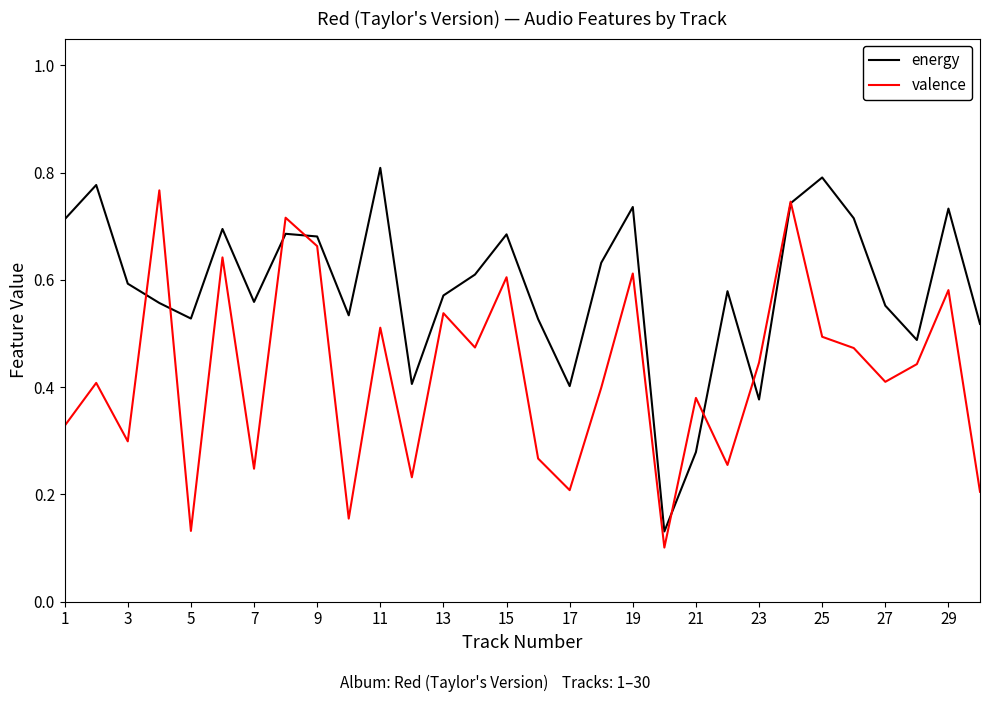

Which series has the largest total across all categories?

energy